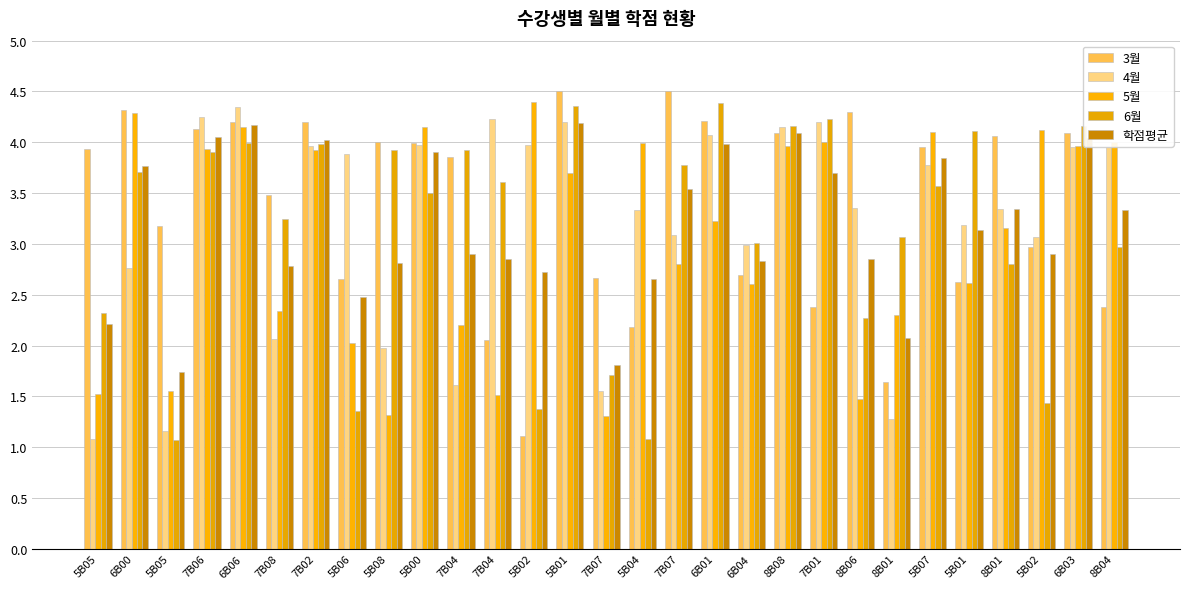

Where does the 5월 series first go above 3?

6B00